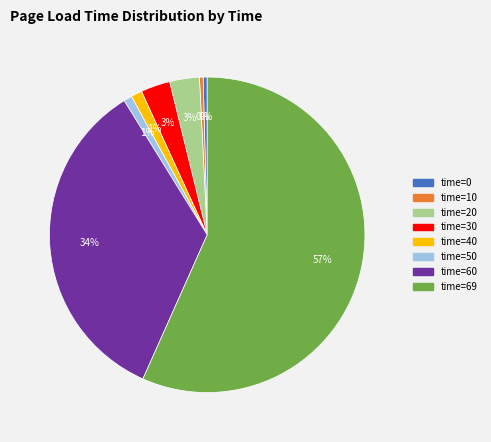

Does any single category account for the majority?

Yes